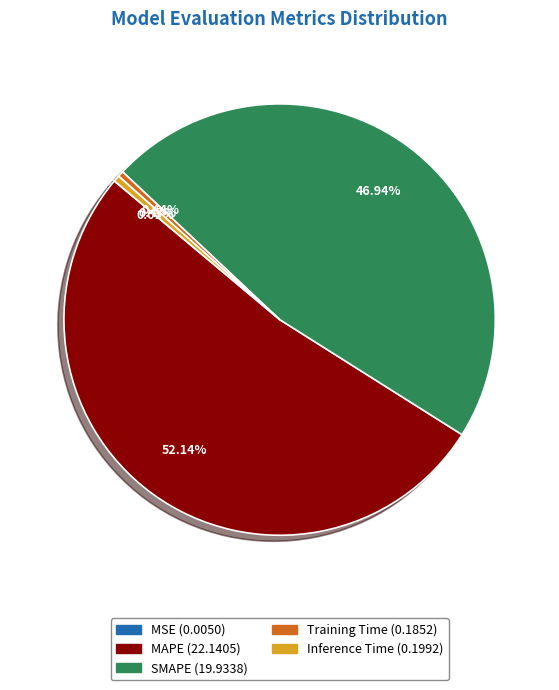

What is the largest slice in the pie chart?

MAPE